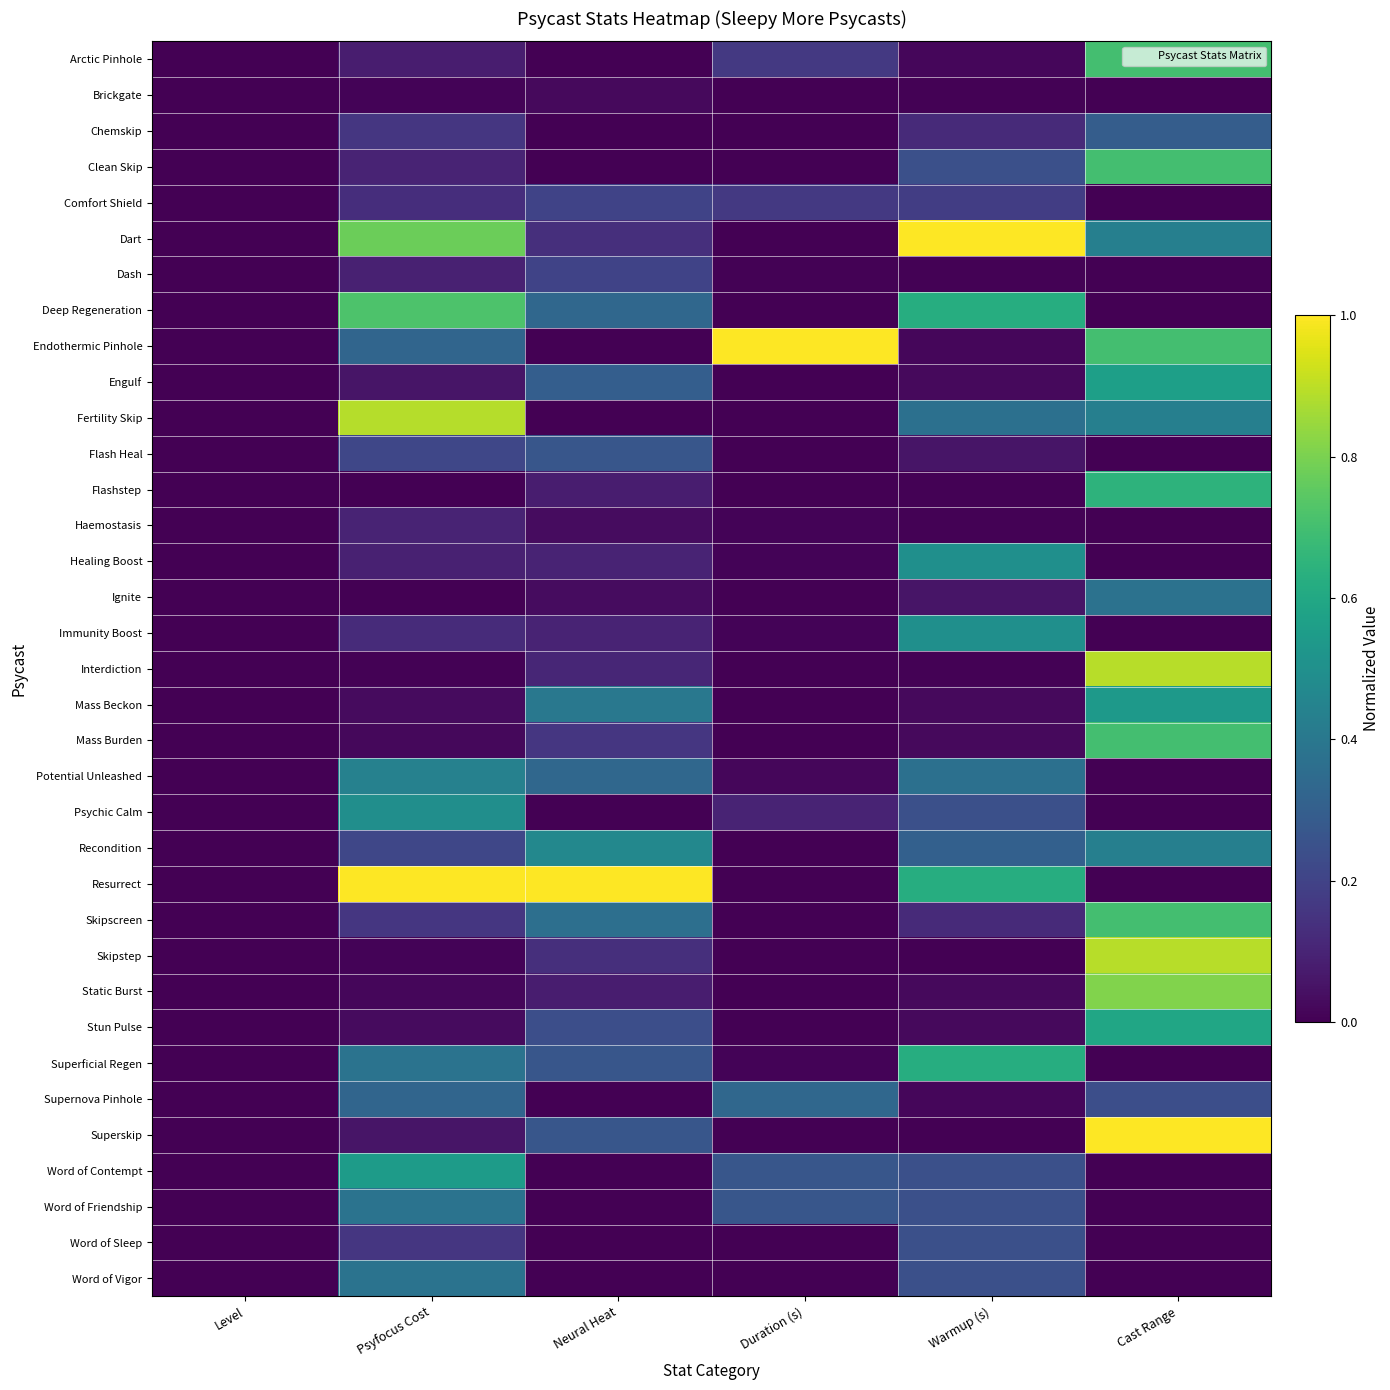

What is the total value across all series at Psyfocus Cost?

8.5